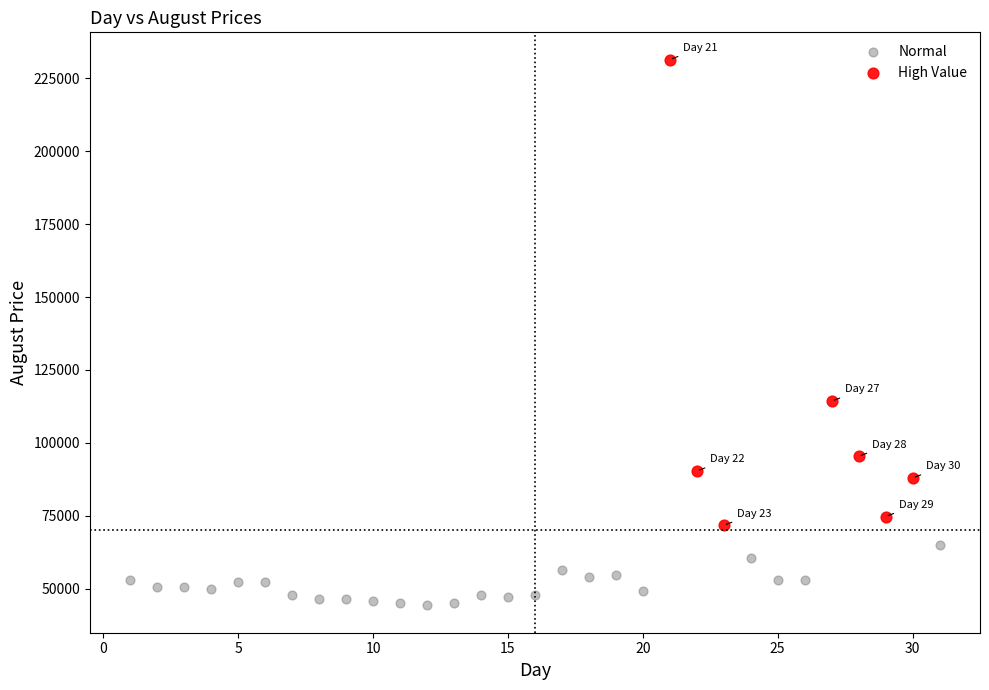

Which series contains the lowest Y value?

Normal